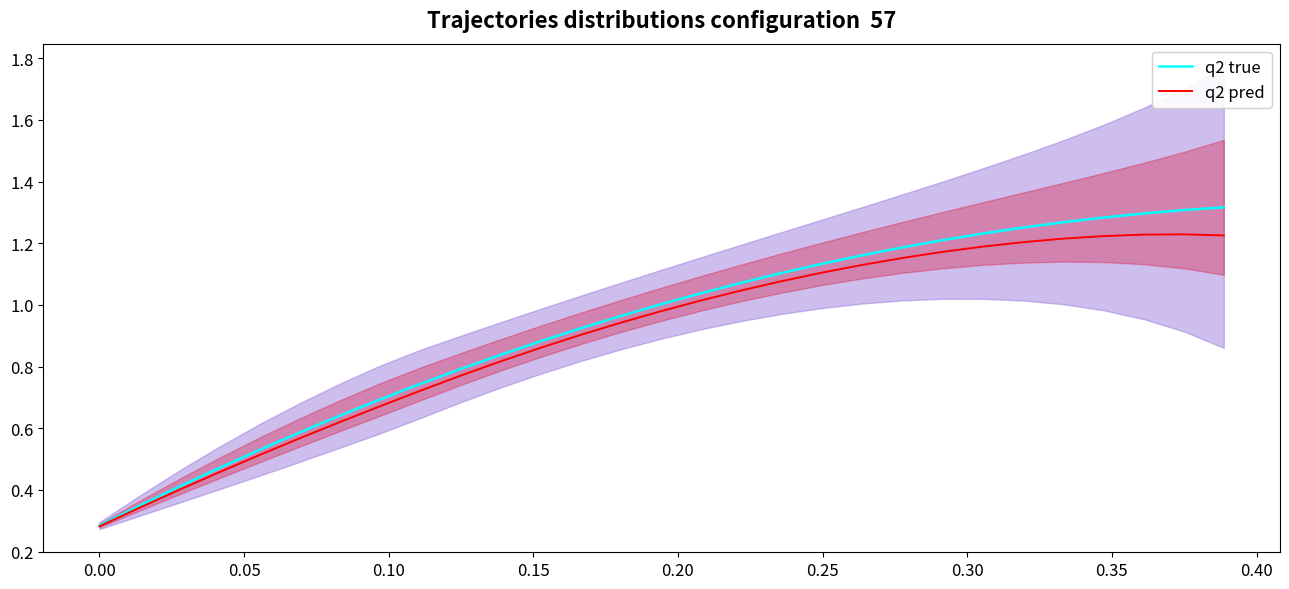

What is the sum of all q2 true values?

27.0